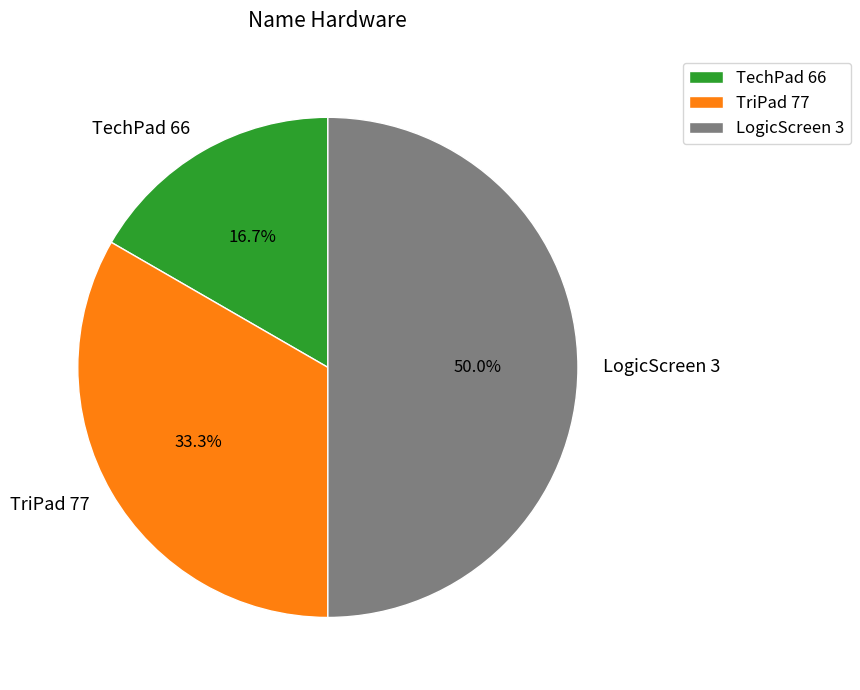

Is the sum of TechPad 66 and LogicScreen 3 greater than half?

Yes